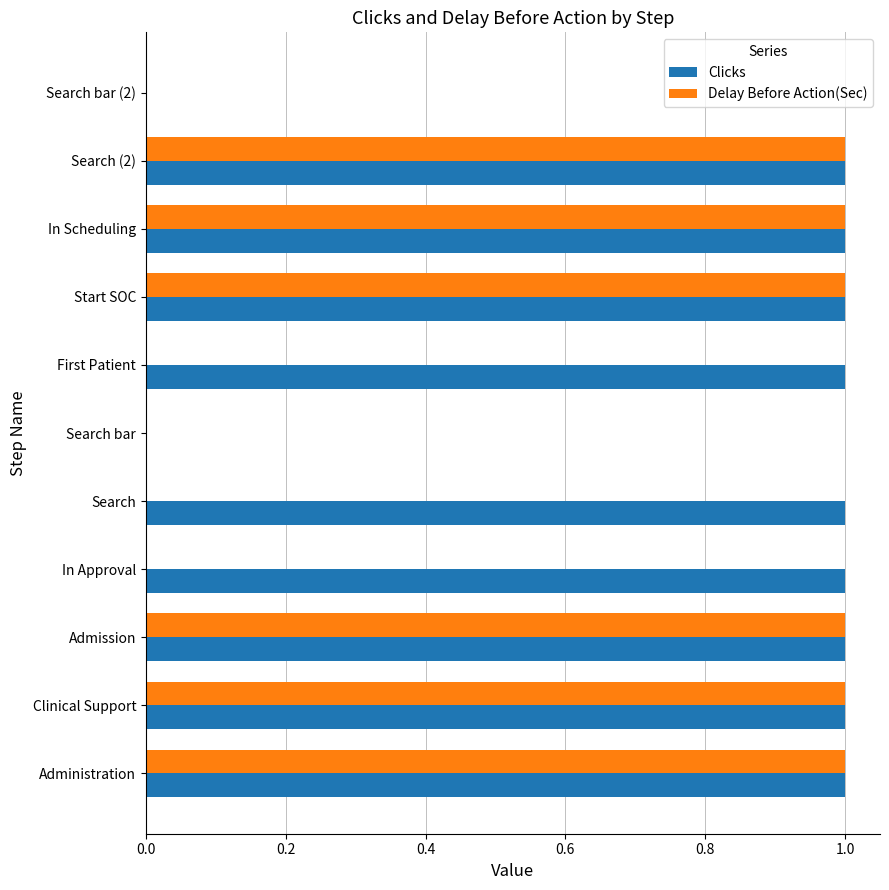

Which series has the largest total across all categories?

Clicks